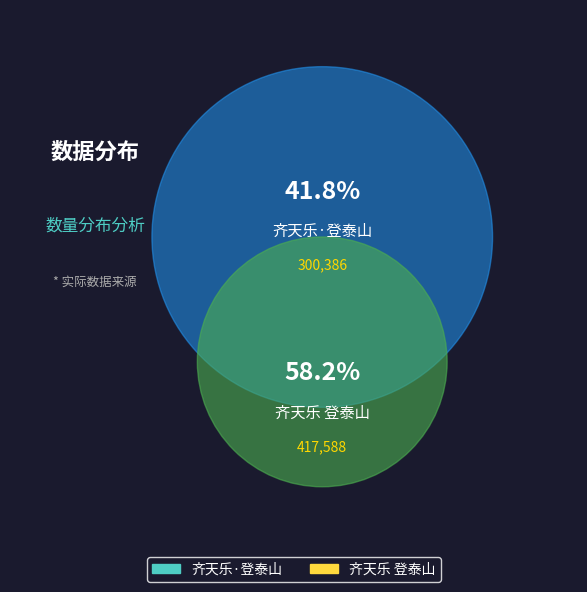

What is the ratio of the value at 齐天乐 登泰山 to the value at 齐天乐·登泰山?

1.4